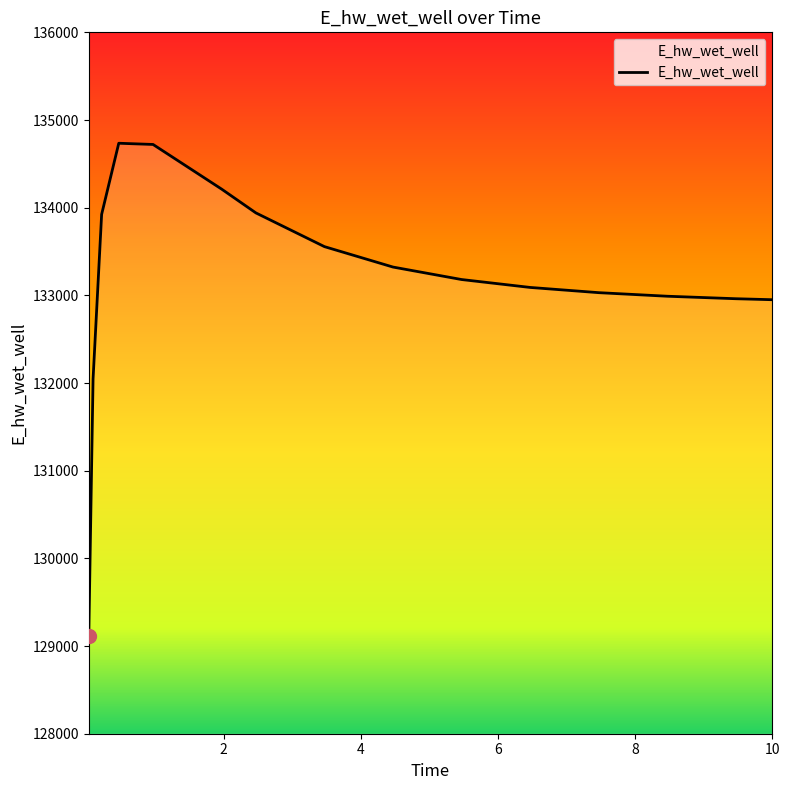

How many lines are shown in the chart?

1